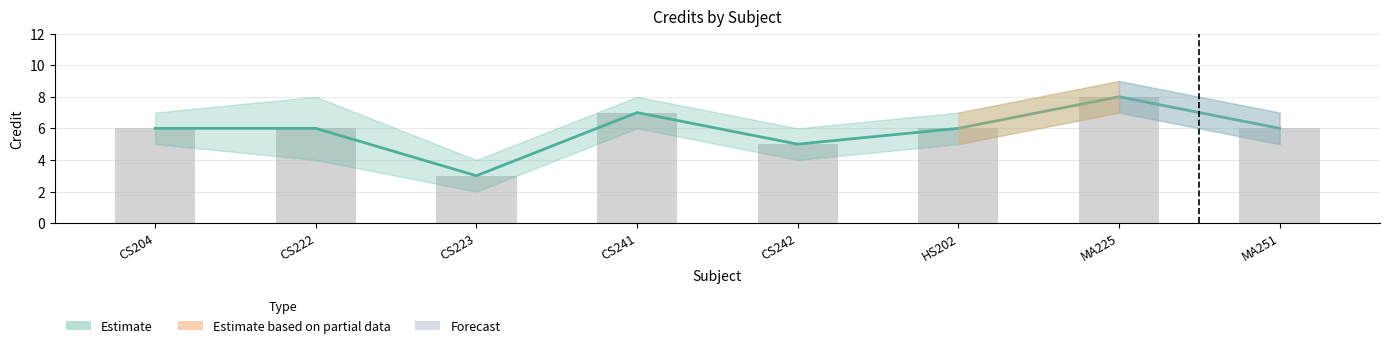

What is the difference between the Credit values at MA251 and CS223?

3